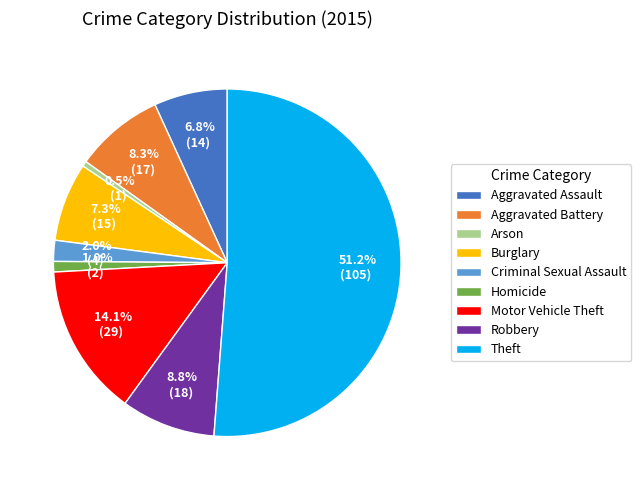

How many segments does this pie chart have?

9